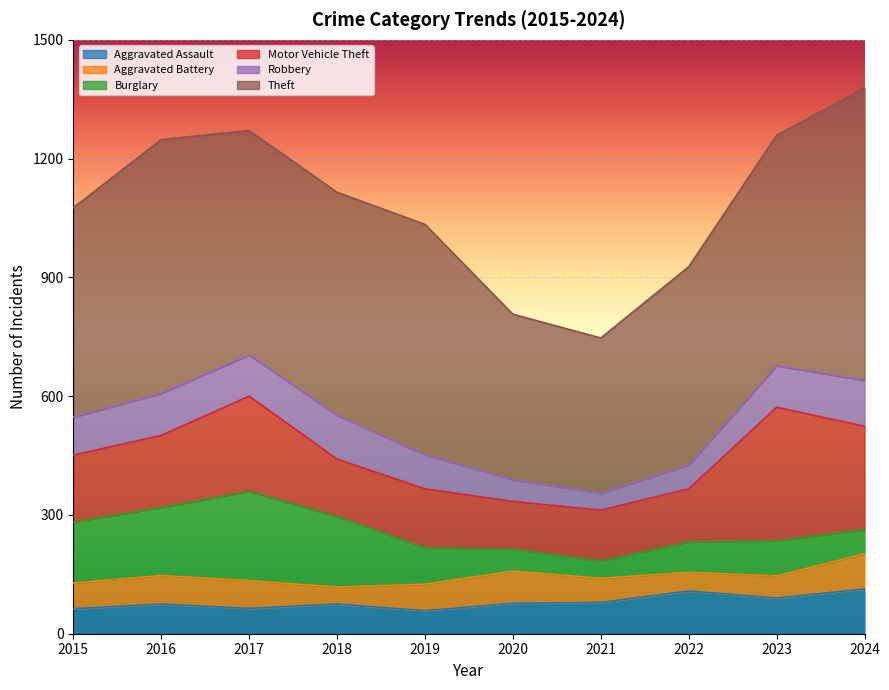

Rank the series by their maximum value, from lowest to highest.

Aggravated Battery, Aggravated Assault, Robbery, Burglary, Motor Vehicle Theft, Theft